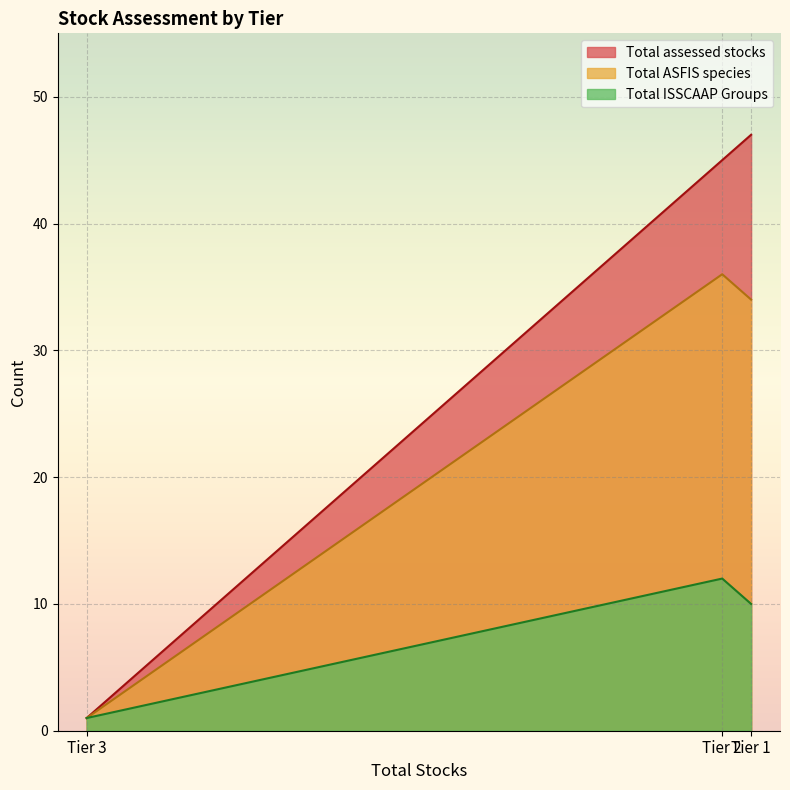

What are all the series names shown in the legend?

Total assessed stocks, Total ASFIS species, Total ISSCAAP Groups